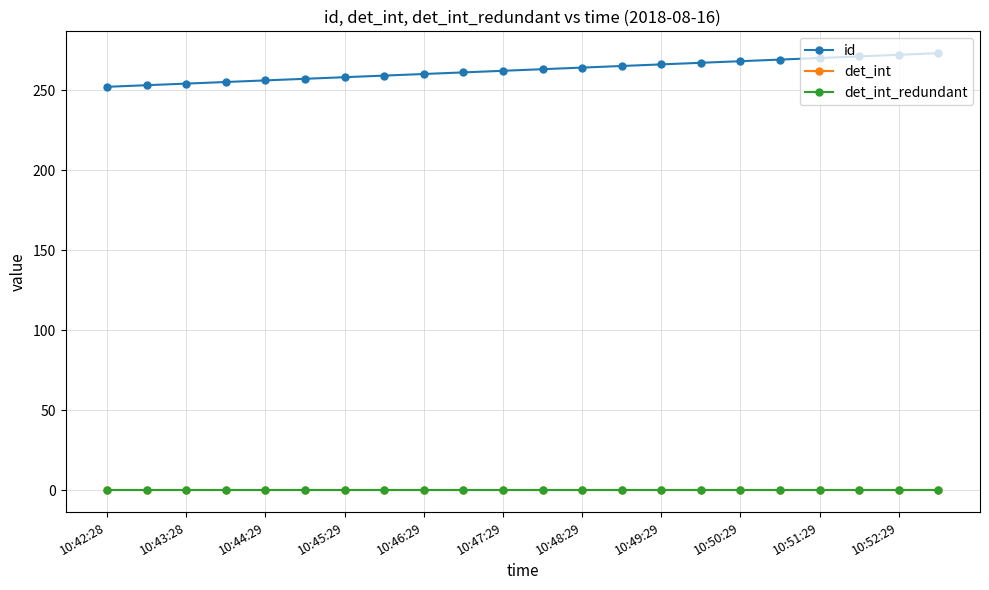

Does the chart have visible grid lines?

Yes